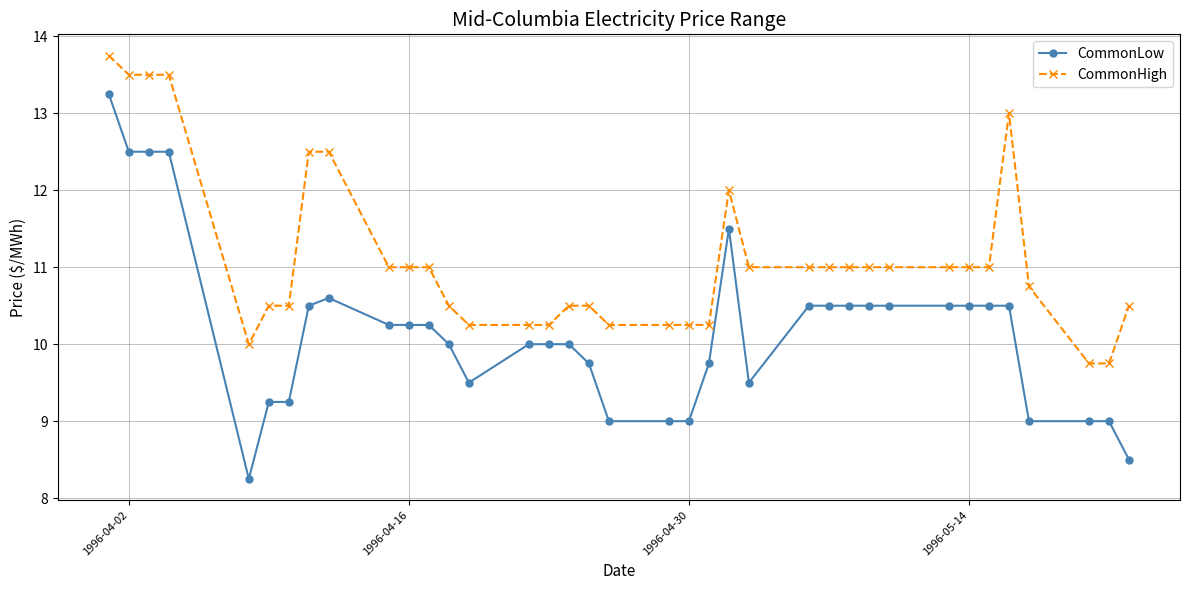

Rank the series by their maximum value, from highest to lowest.

CommonHigh, CommonLow